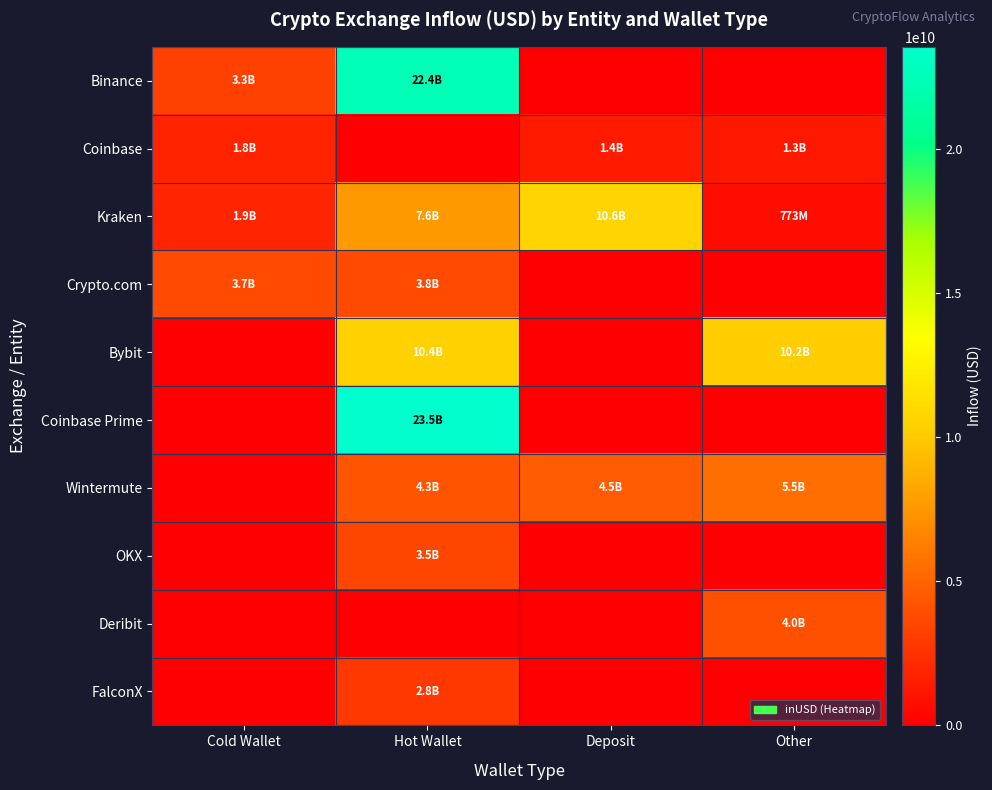

Which category has the highest value across all series?

Hot Wallet